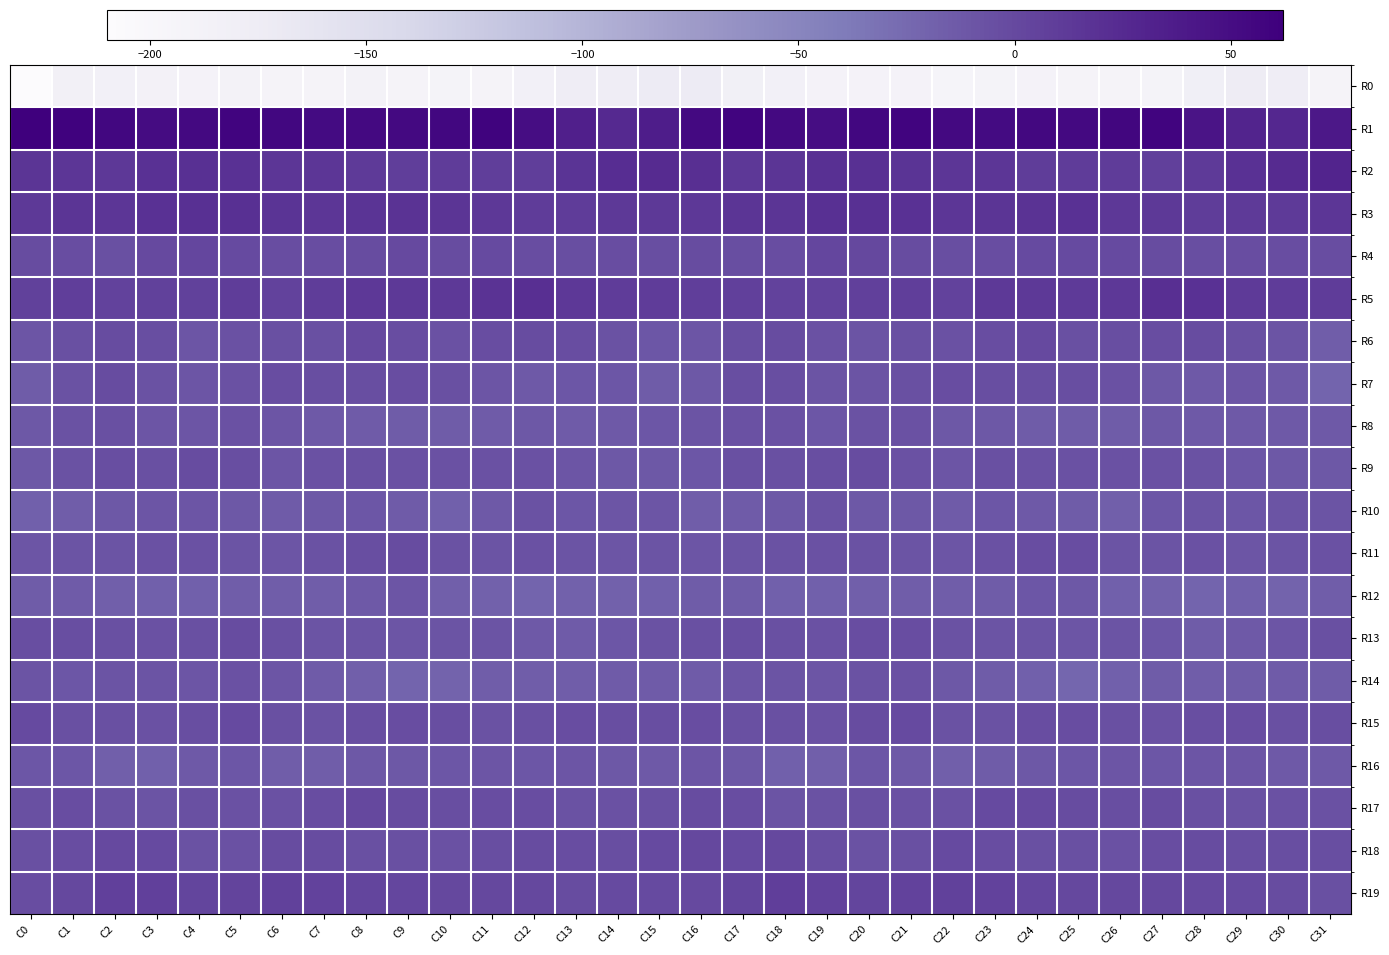

Count the number of data series in this chart.

20